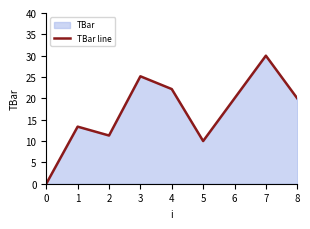

Reading left to right, transcribe all the data shown in this chart.

0.0	13.4	11.3	25.2	22.2	10.0	20.0	30.0	20.0